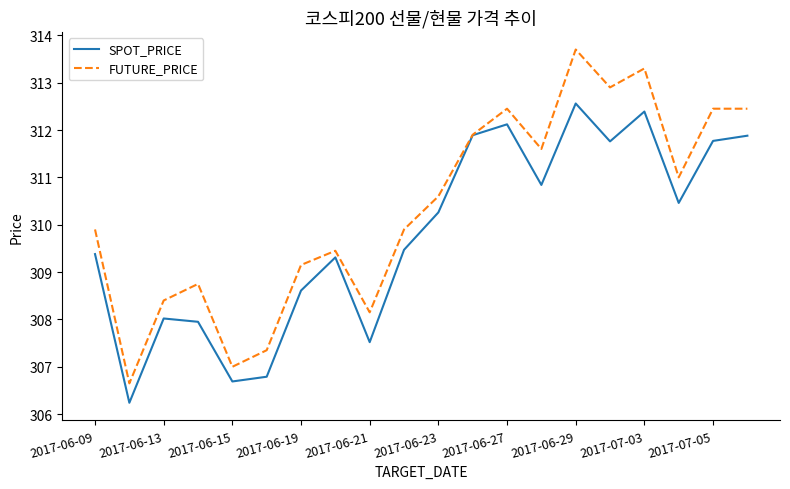

Which series has the largest total across all categories?

FUTURE_PRICE